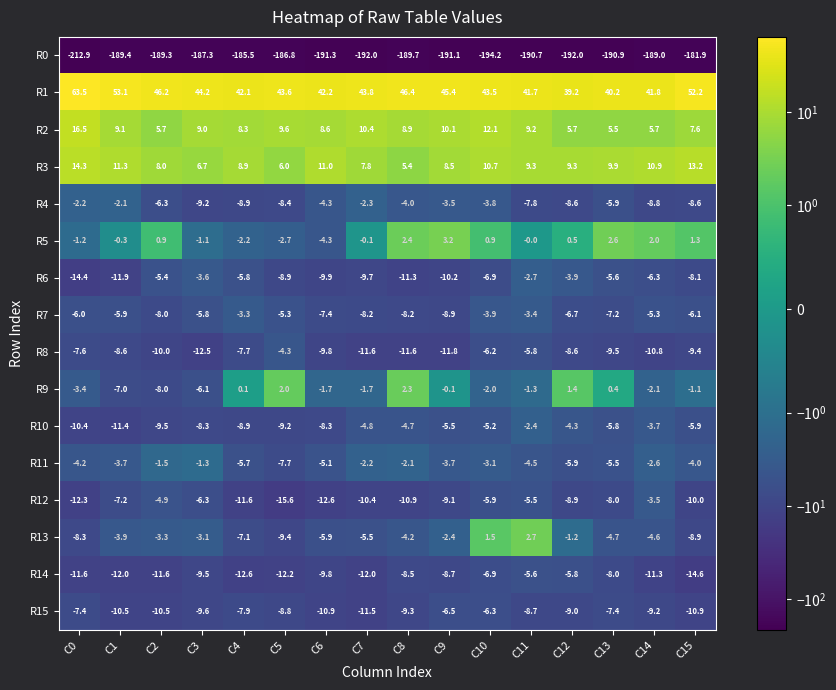

What is the total value across all series at C6?

-219.5